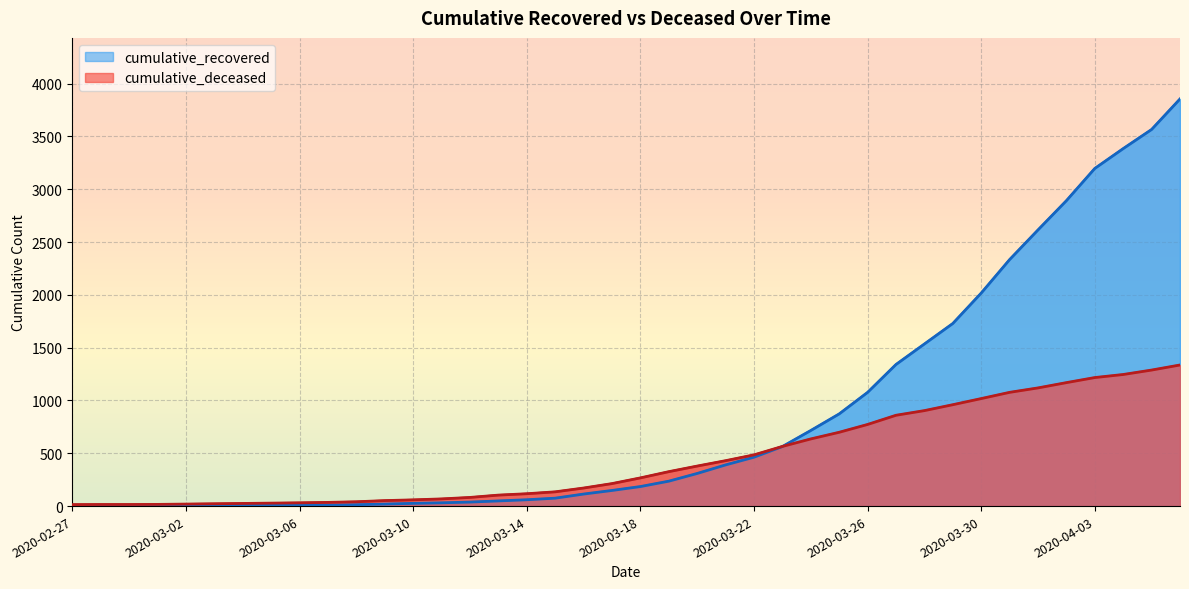

What is the label of the 34th point from the left?

2020-03-31